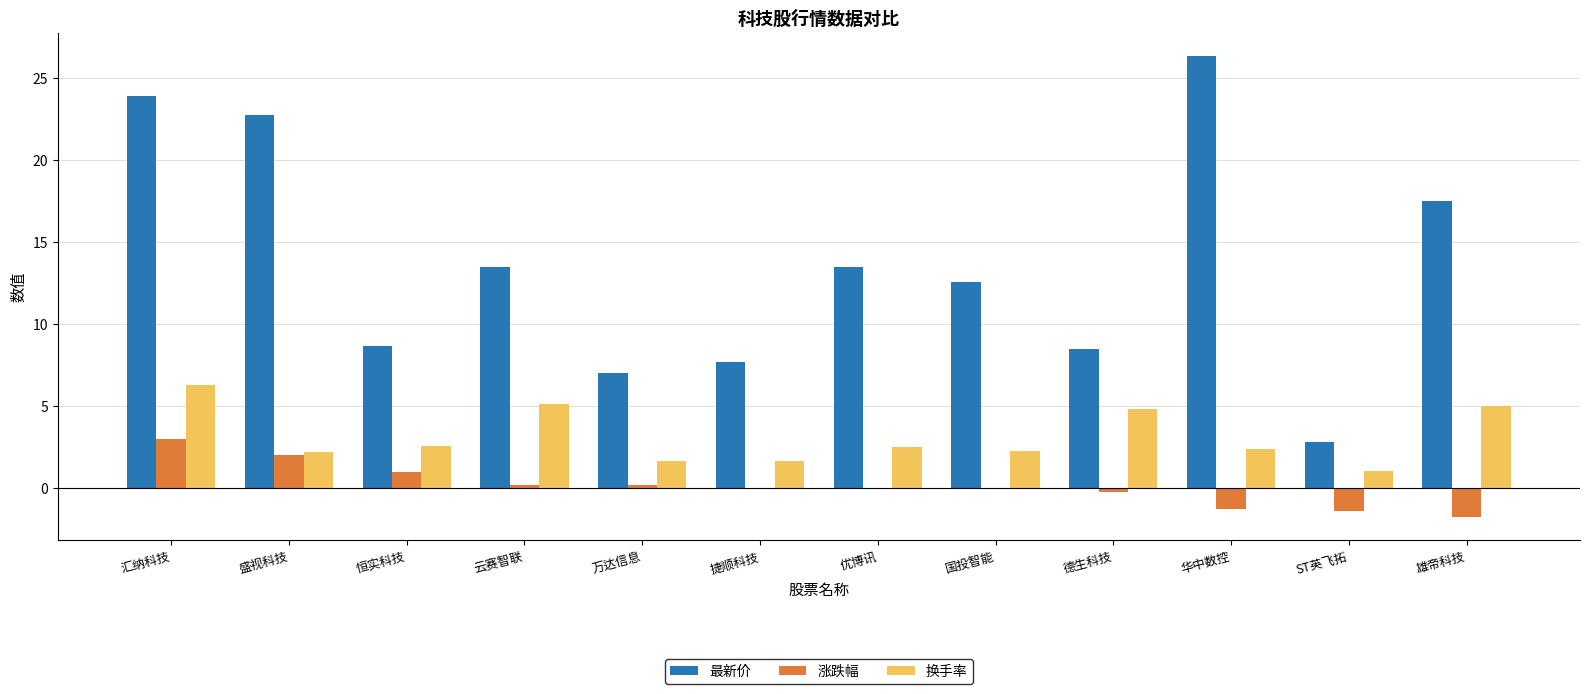

Is it true that 换手率 equals 1.2 at 云赛智联?

False